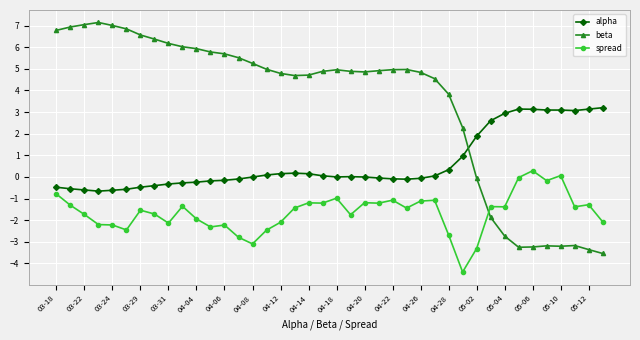

What is the difference between the second highest and second lowest values in the beta series?

10.4